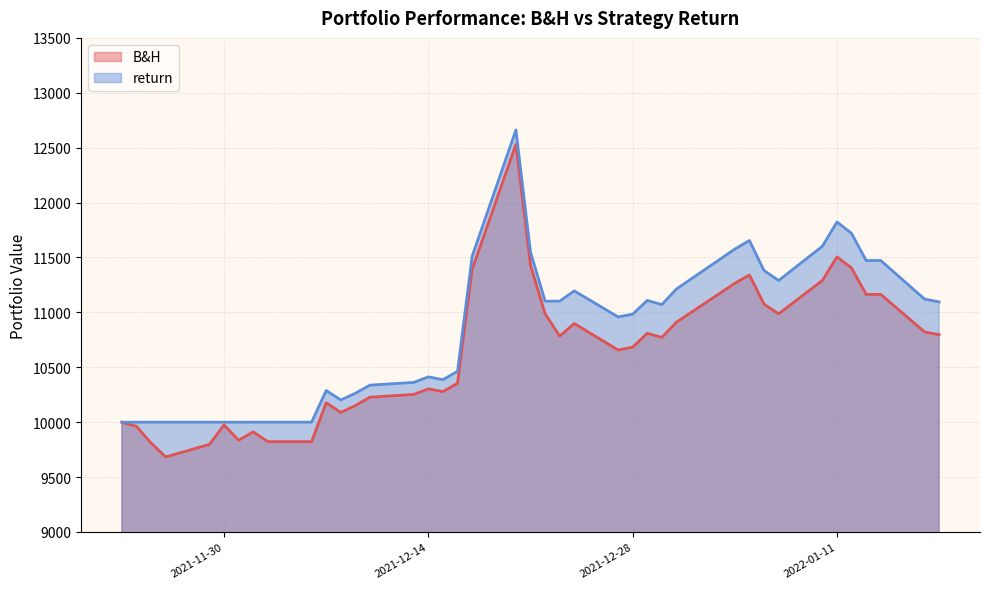

Does the chart display data point markers on the line(s)?

No